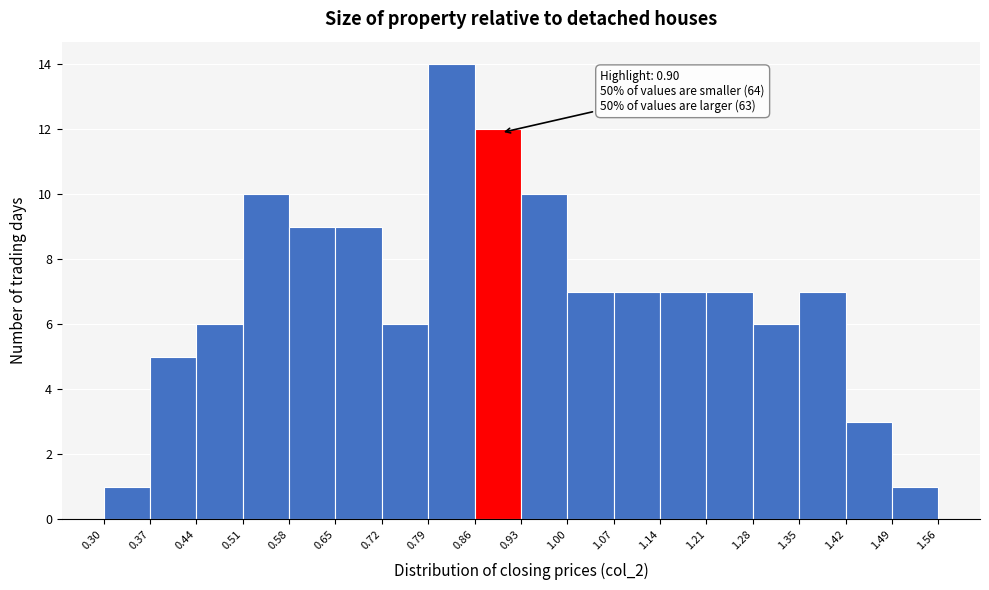

Which range on the x-axis has the tallest bar?

0.79 to 0.86